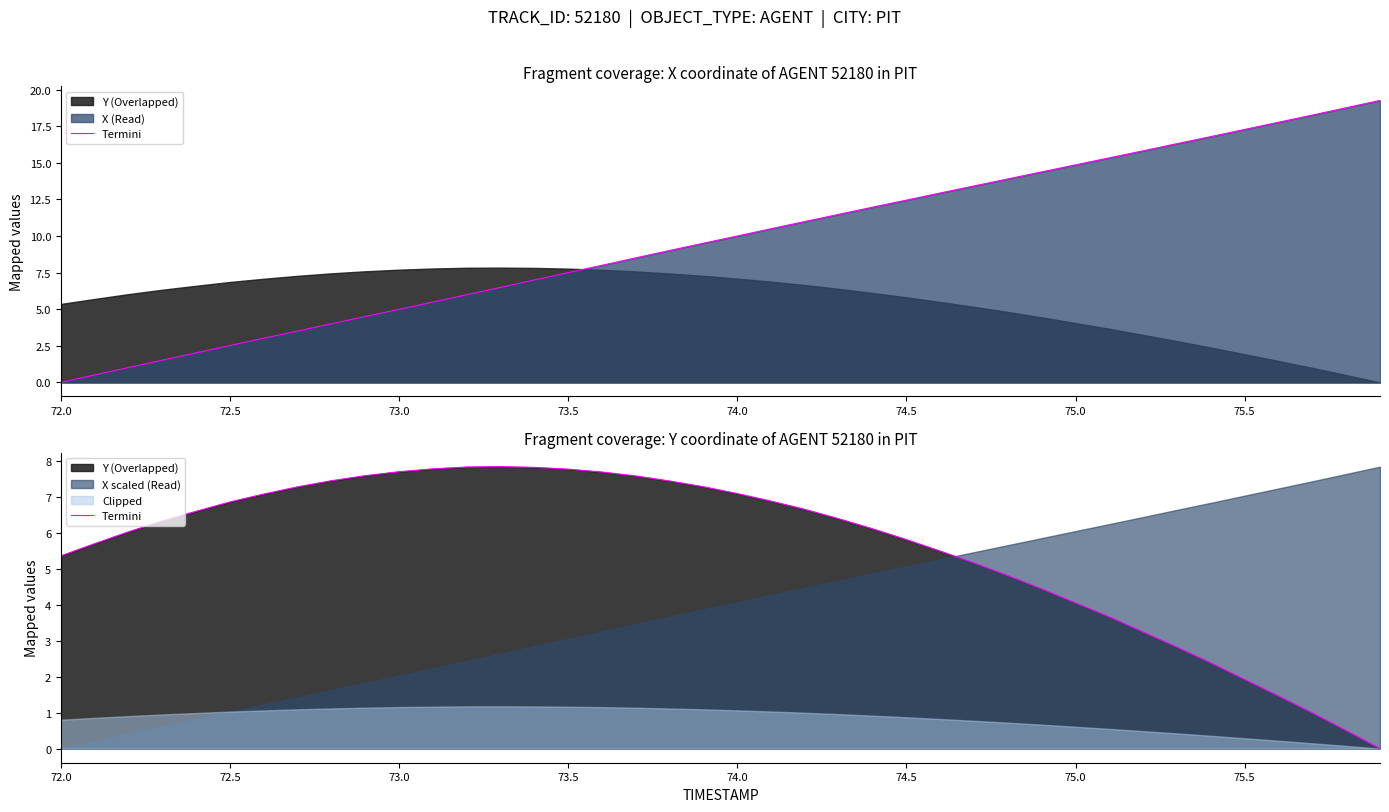

What is the average value?

5.6